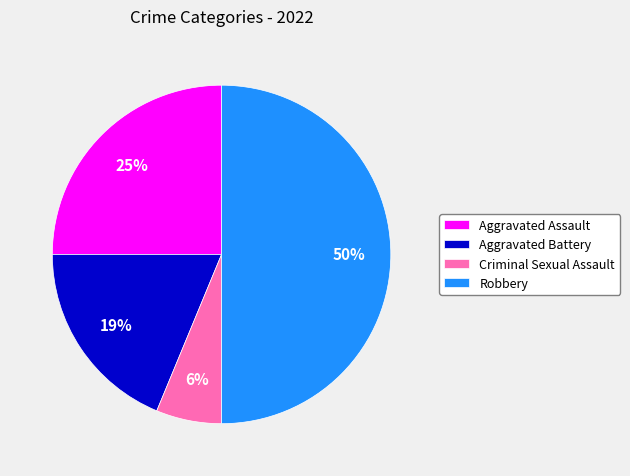

To the nearest percent, what portion does Robbery represent?

50%